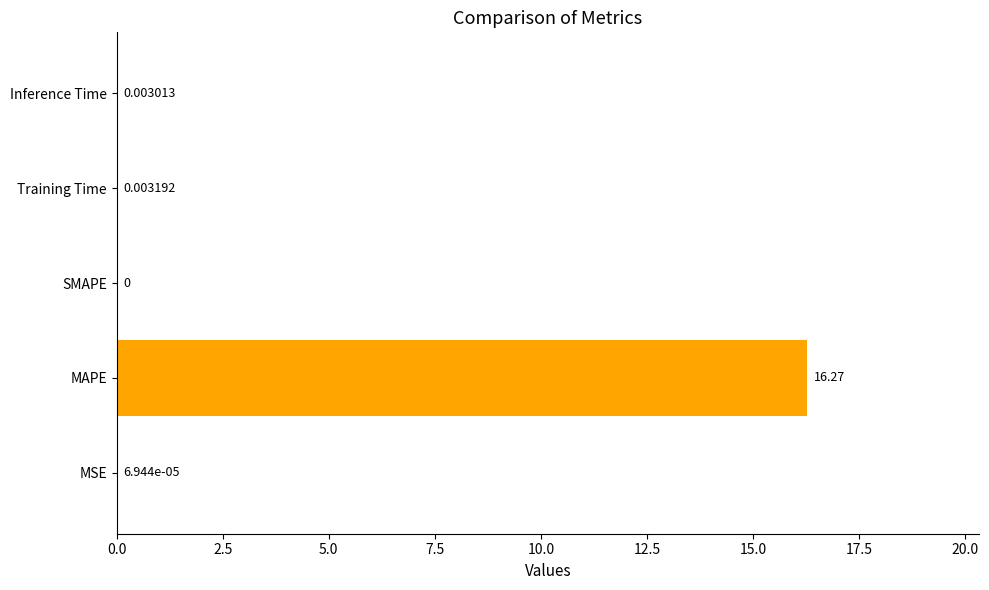

What is the sum of the values at MAPE and Inference Time?

16.3